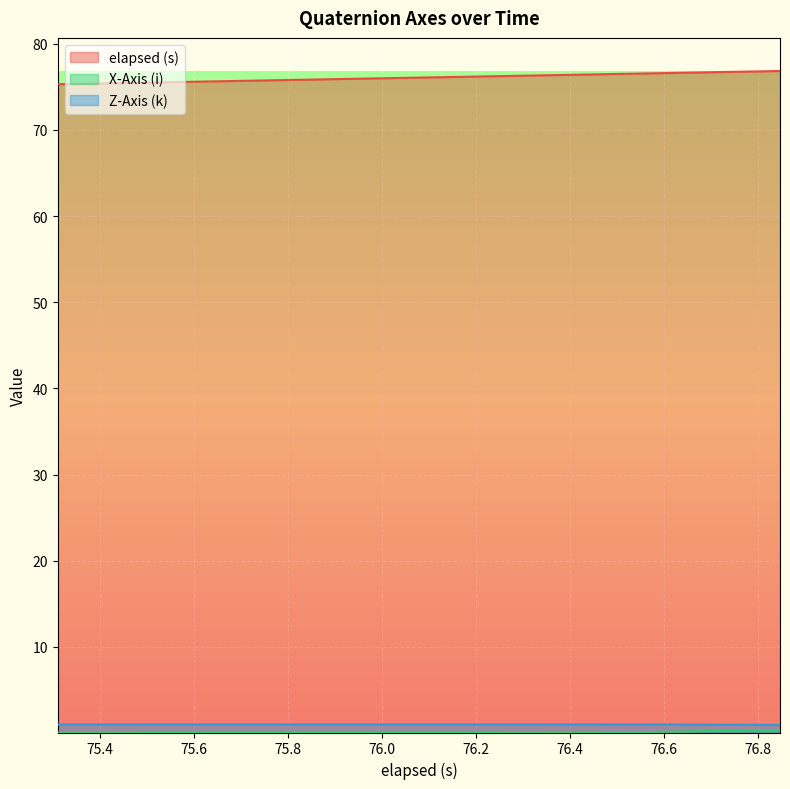

Which series has the largest total across all categories?

elapsed (s)